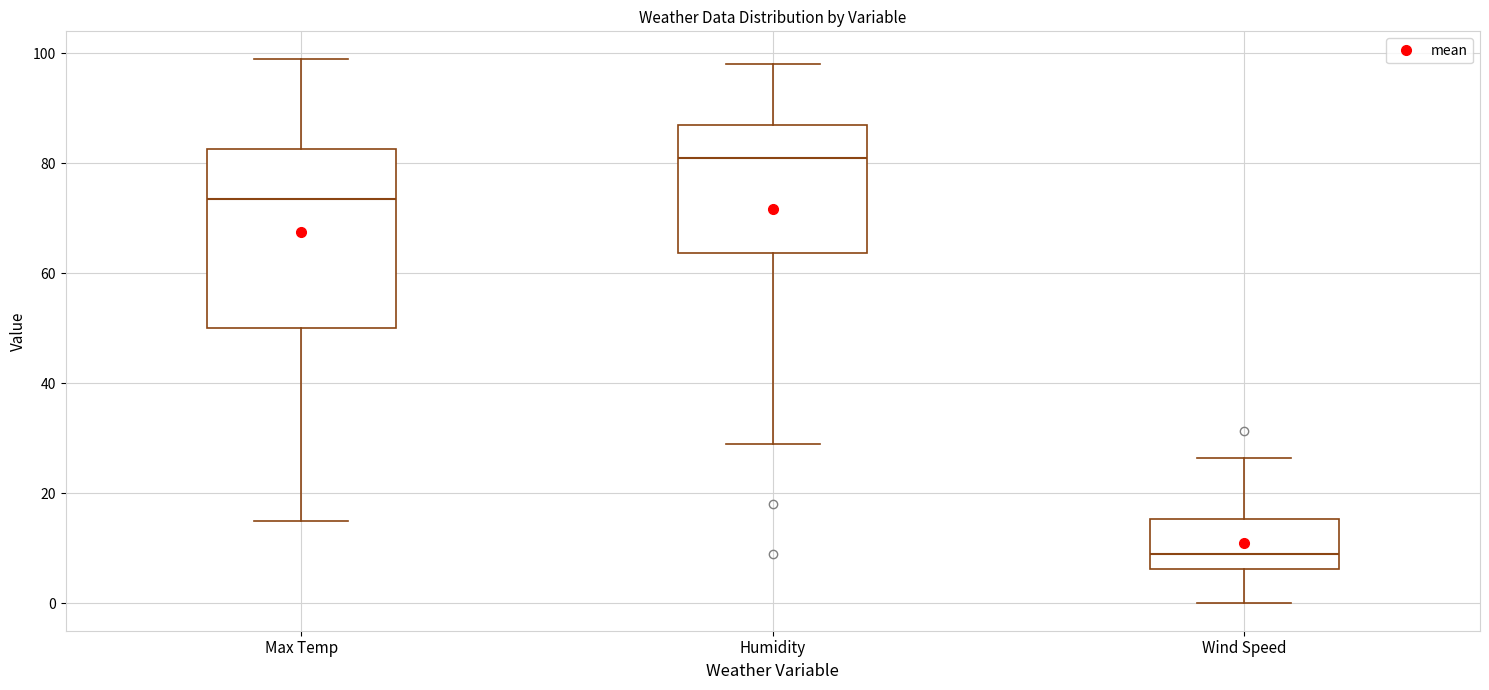

Which box has the highest median line?

Humidity